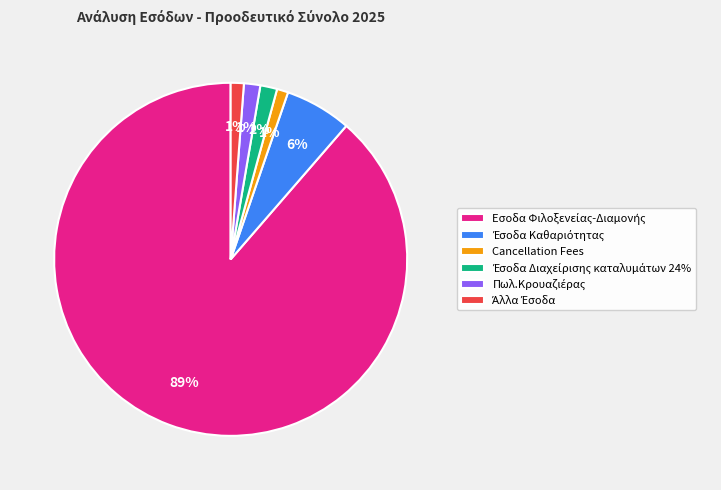

Count the number of slices in the pie.

6